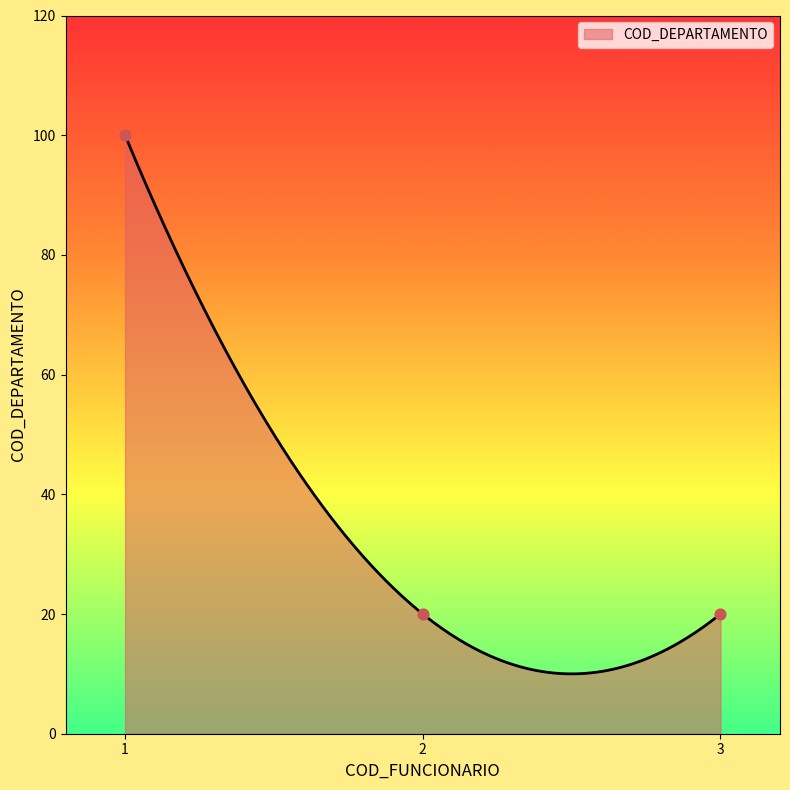

What is the ratio of the value at 1 to the value at 2?

5.0